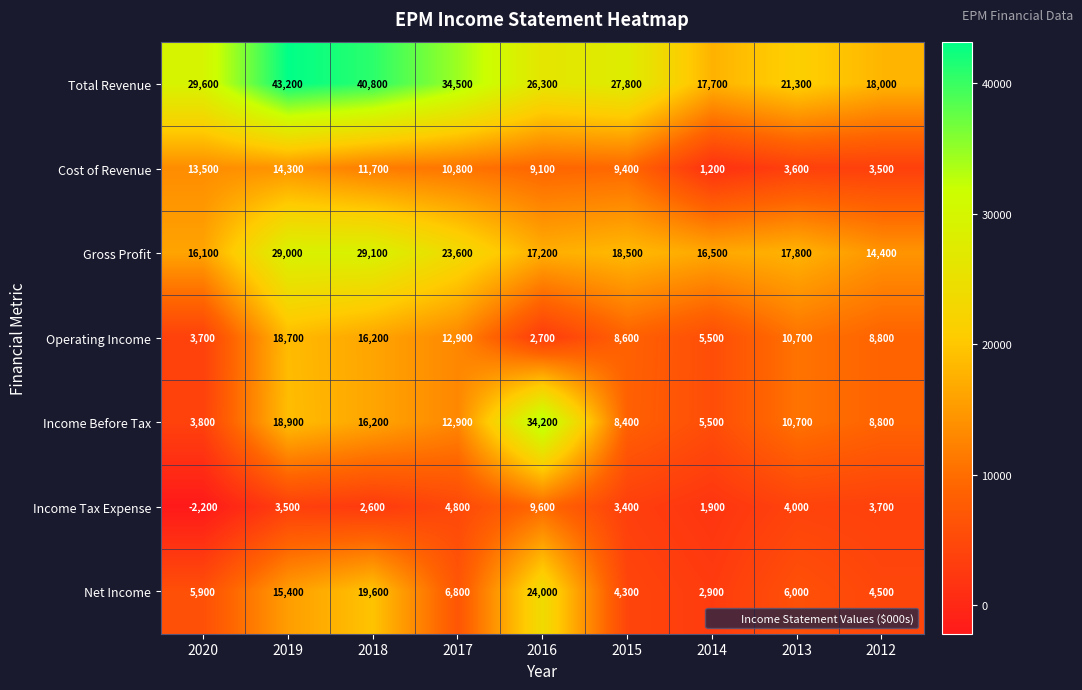

Which label corresponds to the smallest value in the chart?

2020